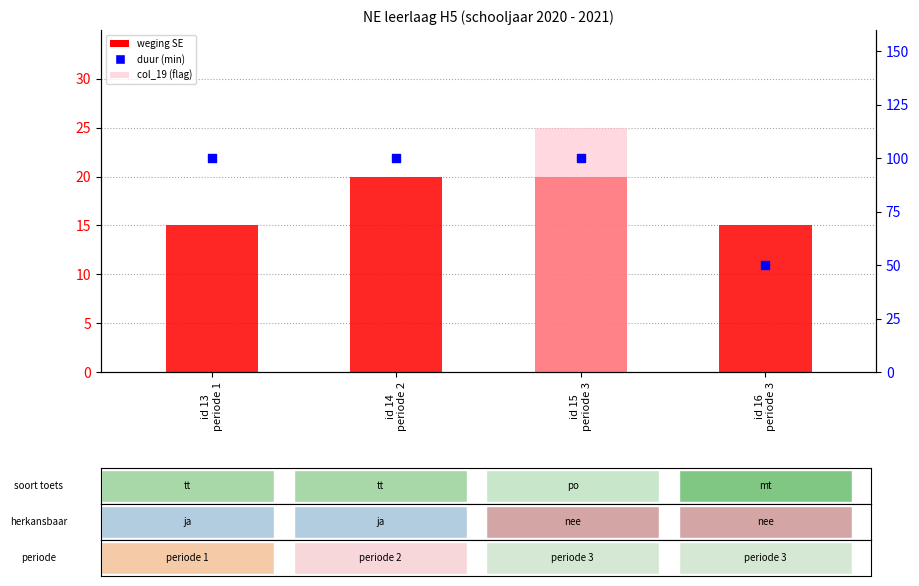

At how many categories does at least one series exceed 1?

4